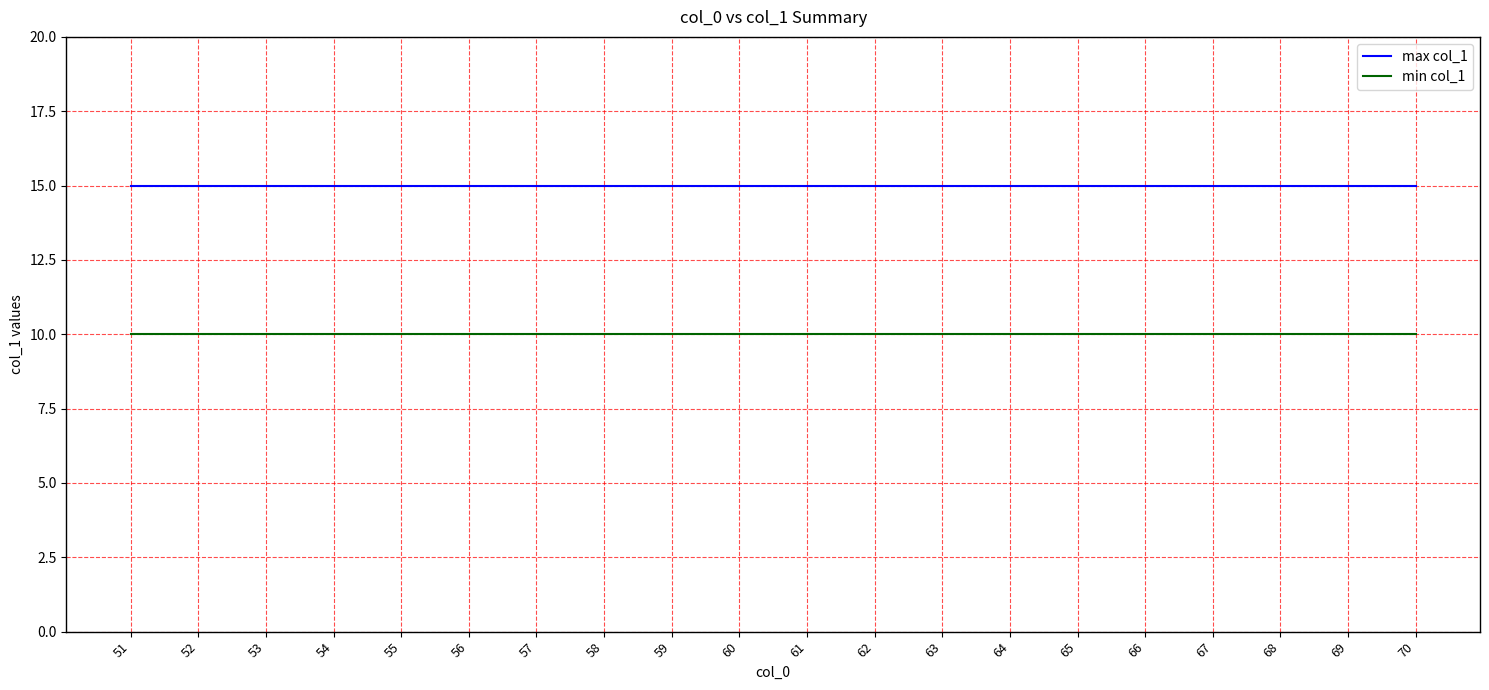

What is the spread (max minus min) of values at 62?

5